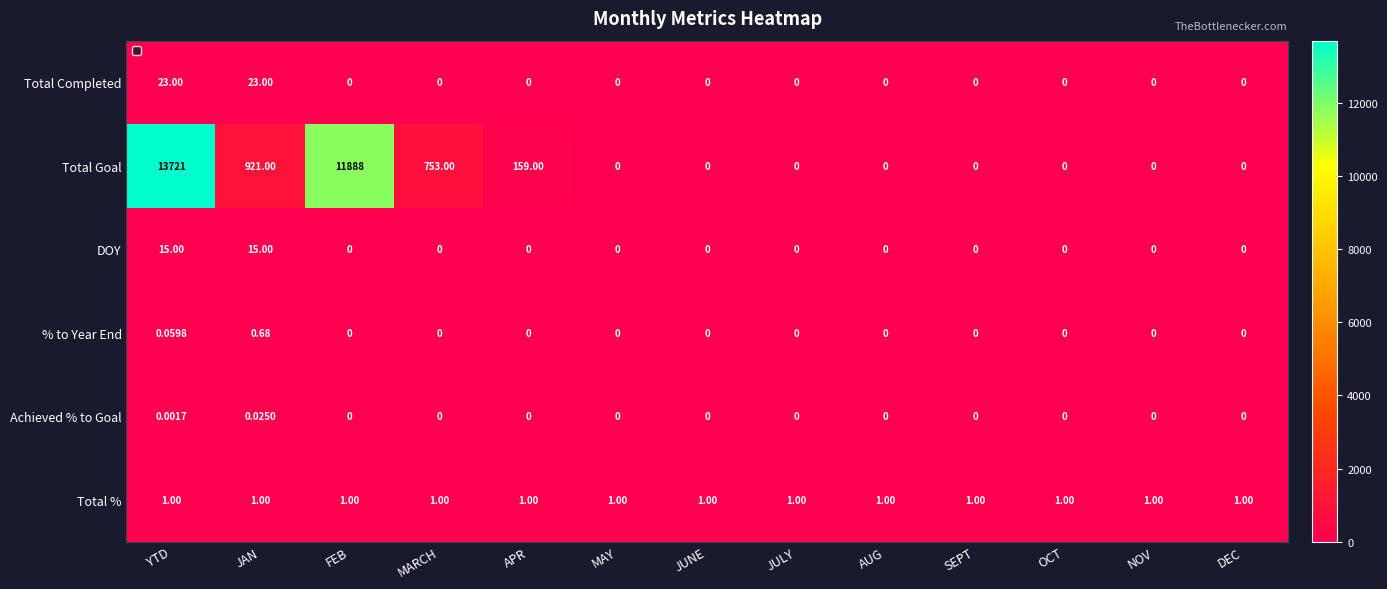

At which label does Achieved % to Goal reach its peak?

JAN